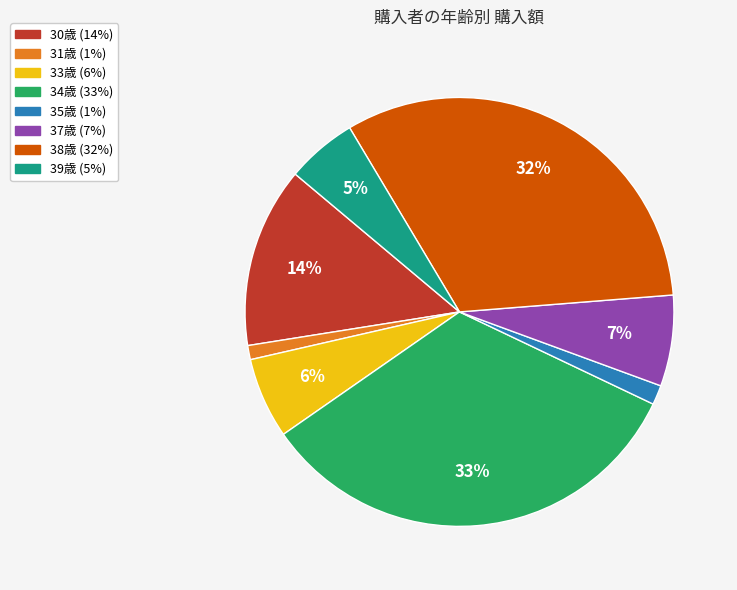

The 37歳 slice represents 7% of the pie. True or false?

True